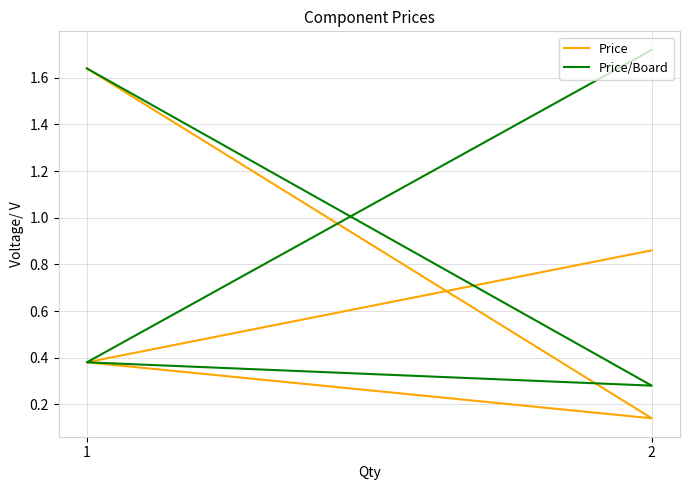

What is the minimum value for Price?

0.1